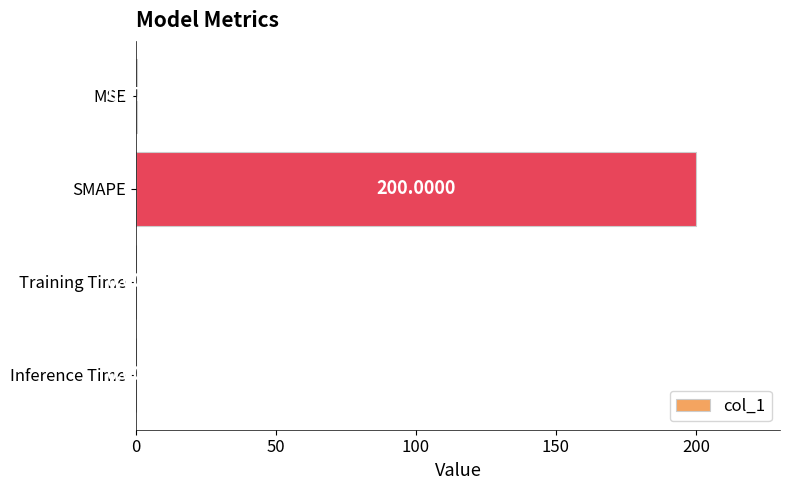

Are the bars horizontal?

Yes